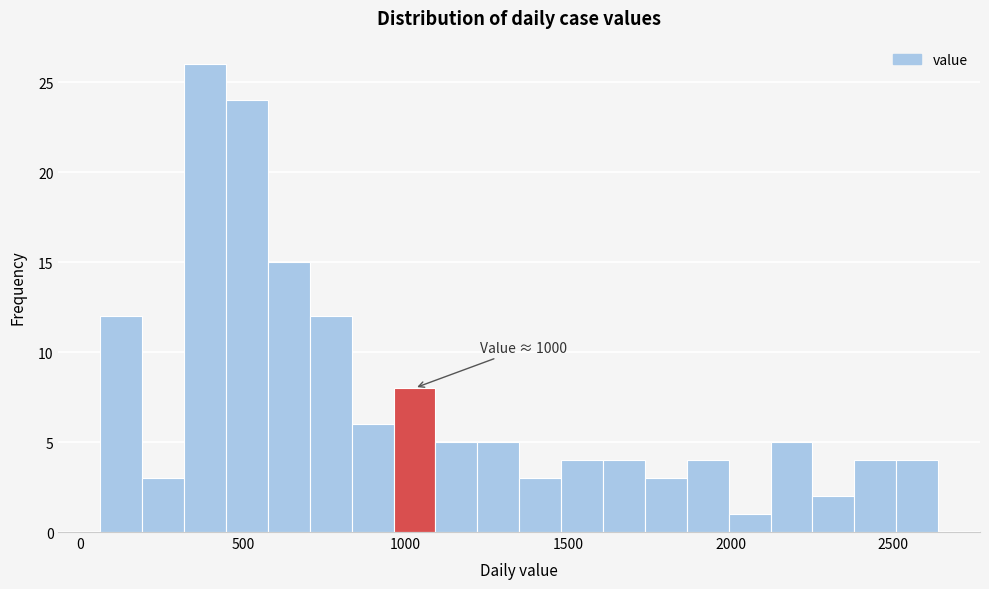

Read against the x-axis, roughly where is the centre of the tallest bar?

400